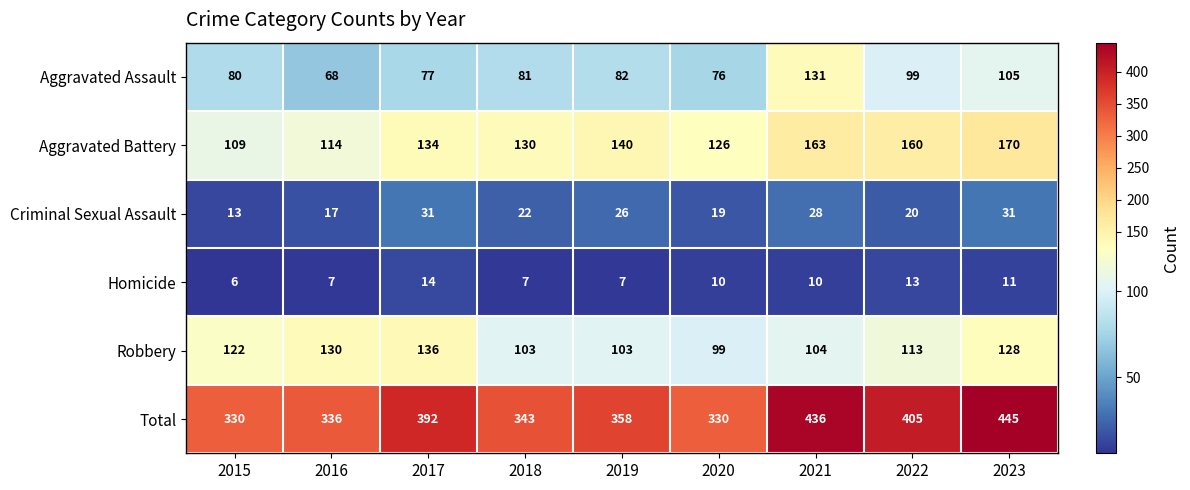

Which series has the largest range (max minus min)?

Total